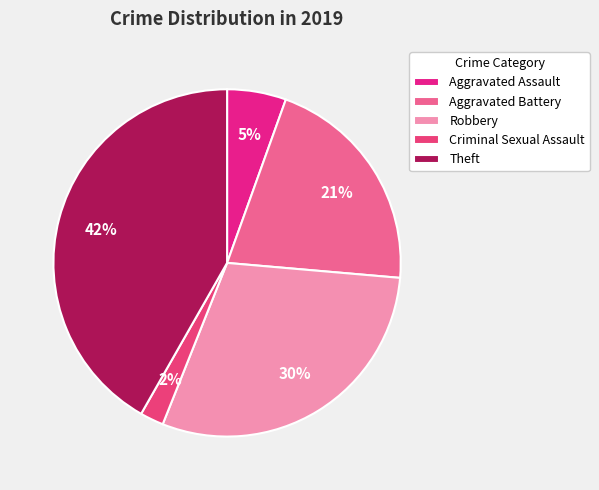

Count the number of slices in the pie.

5